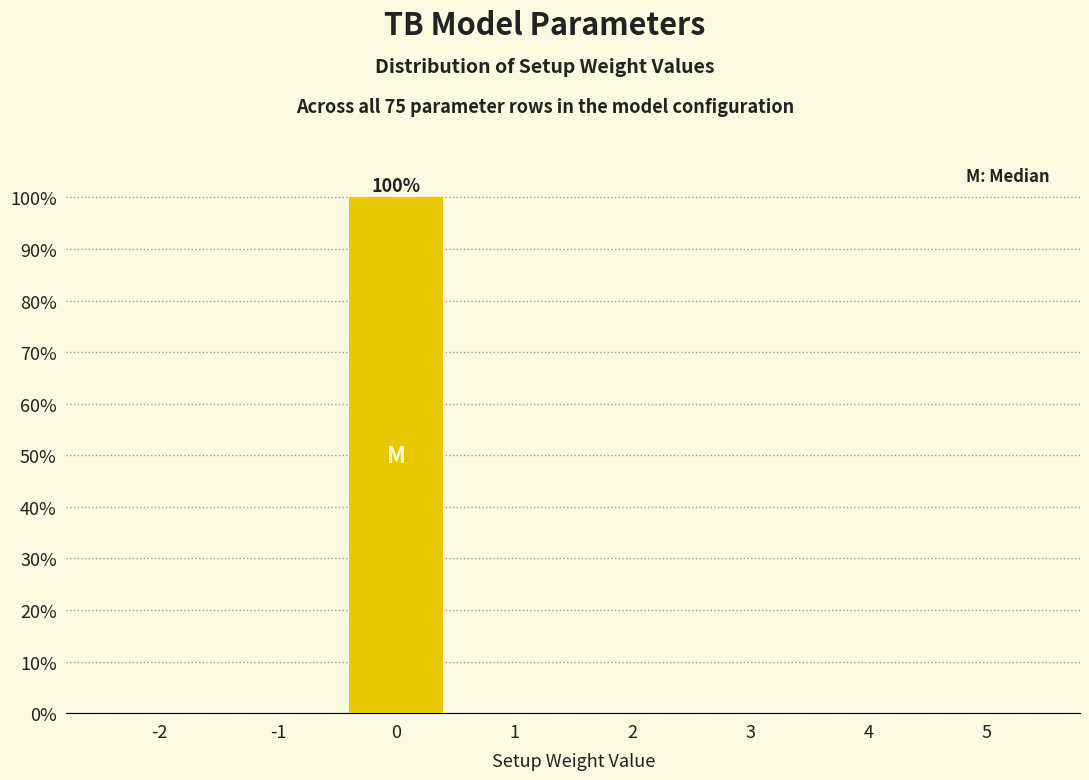

Reading right to left, list all the values displayed in this chart.

5=0	4=0	3=0	2=0	1=0	0=100	-1=0	-2=0